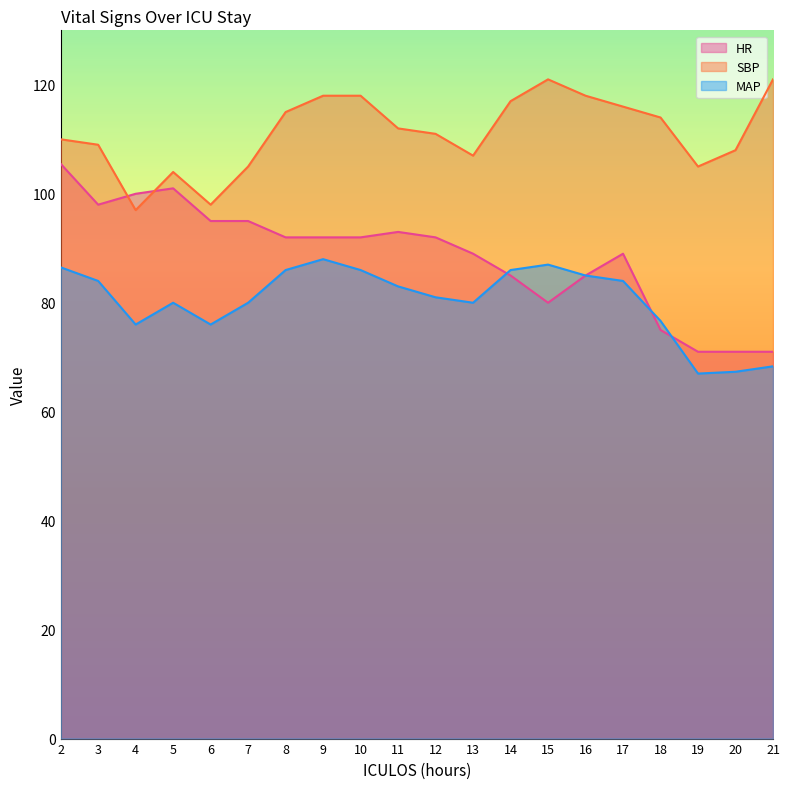

True or false: HR has a value of 71.0 at 20.

True